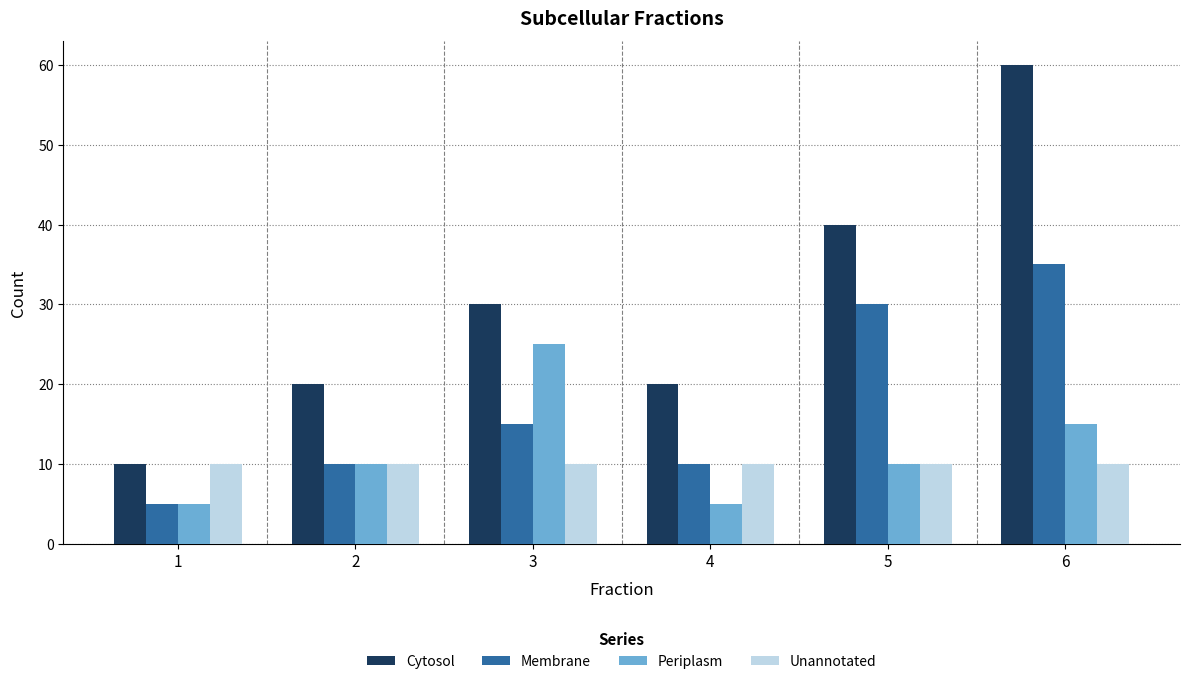

At which category is the sum across all series the highest?

6